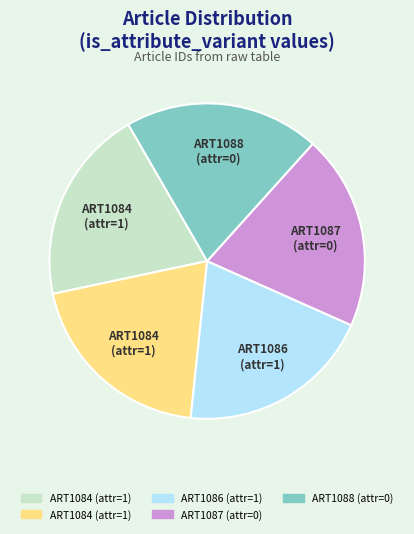

Is there a majority slice in this chart?

No